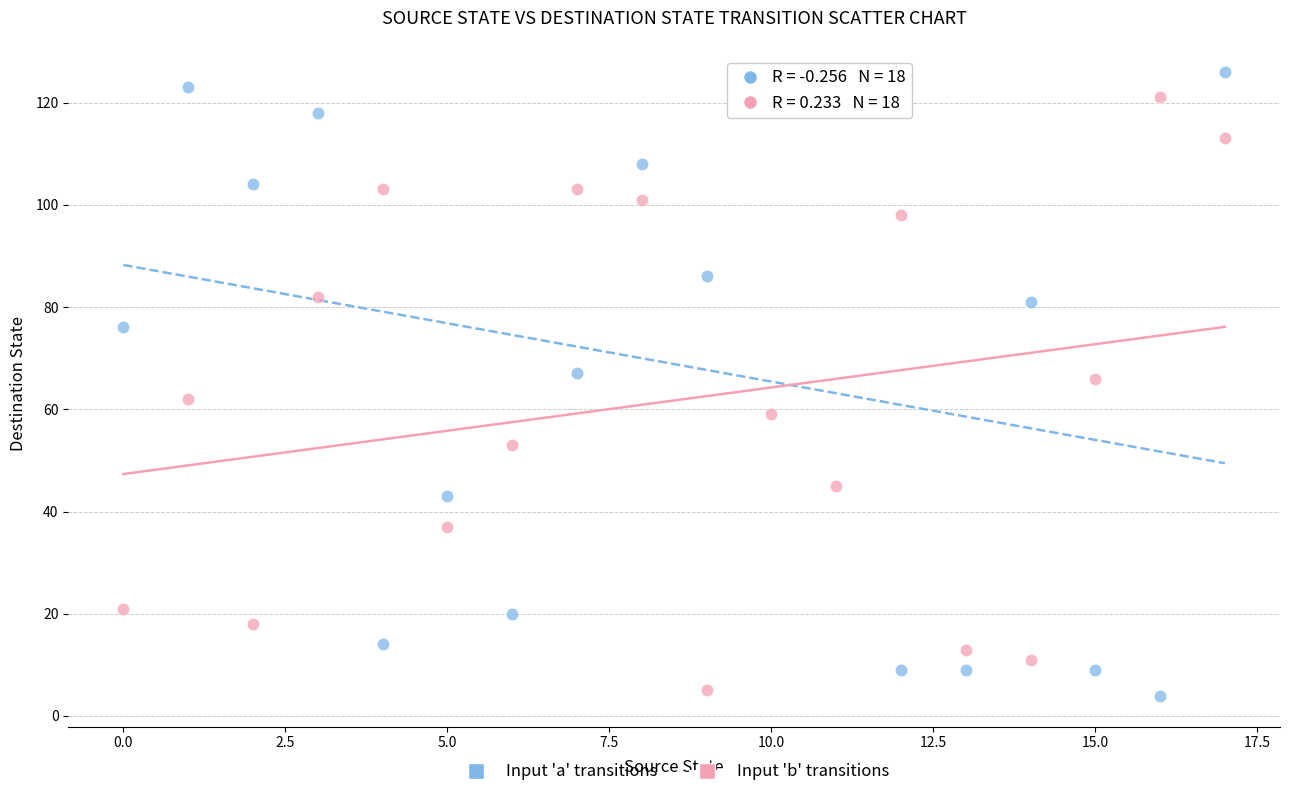

Which series contains the highest Y value?

Input 'a' transitions